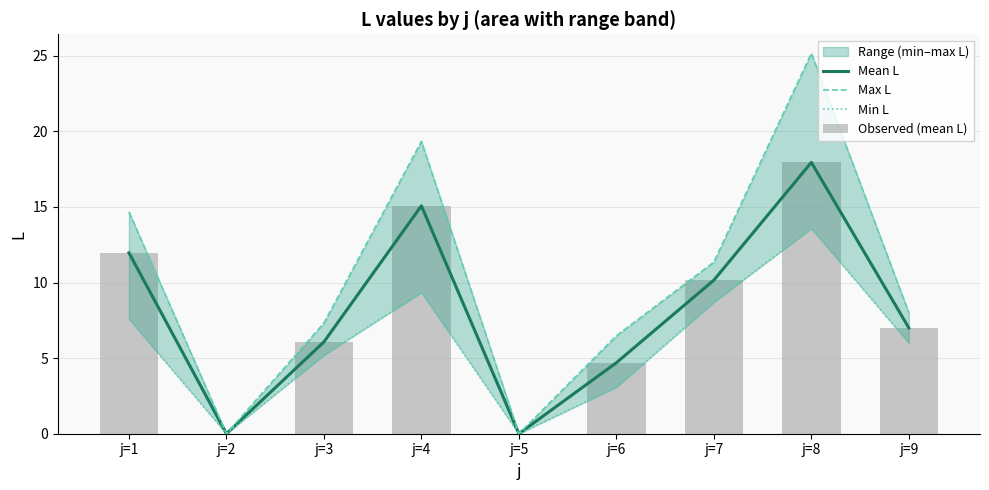

Which series has the largest total across all categories?

Max L